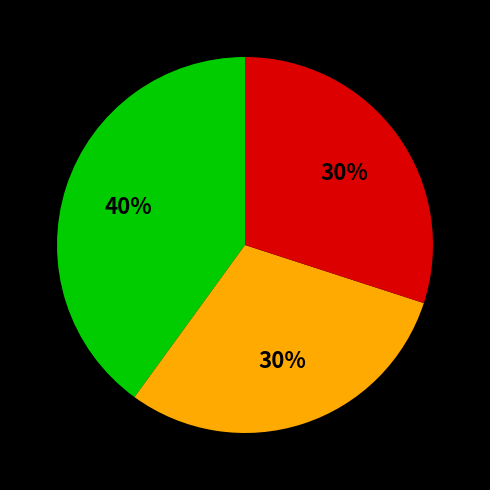

To the nearest percent, what is the average slice percentage?

33%